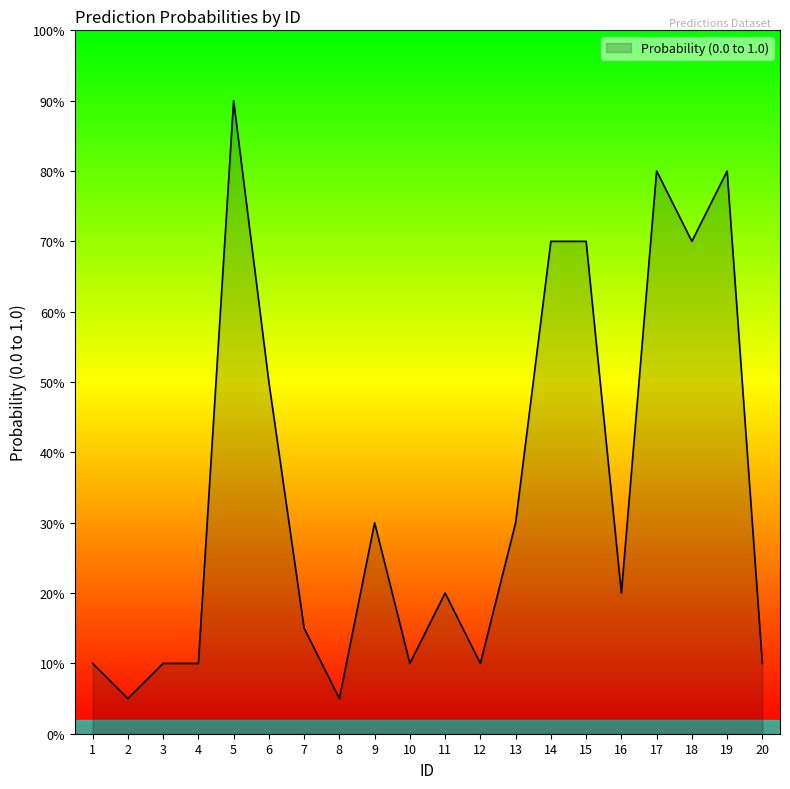

List the labels in order of value, smallest first.

2, 8, 1, 3, 4, 10, 12, 20, 7, 11, 16, 9, 13, 6, 14, 15, 18, 17, 19, 5